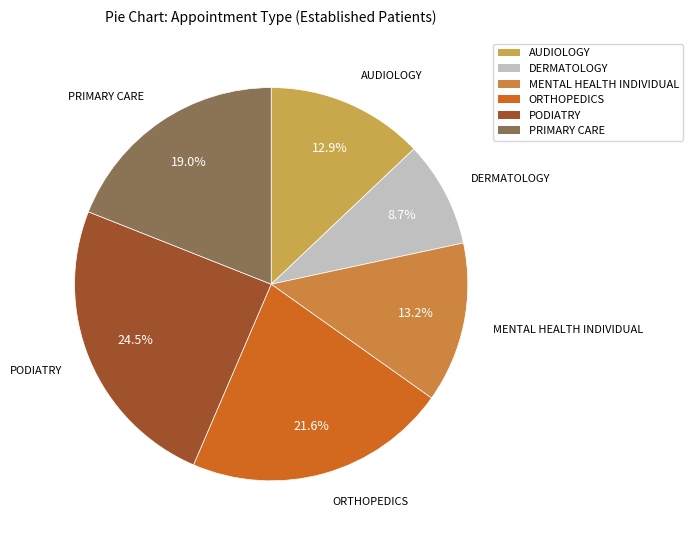

To the nearest percent, what is the average slice percentage?

17%